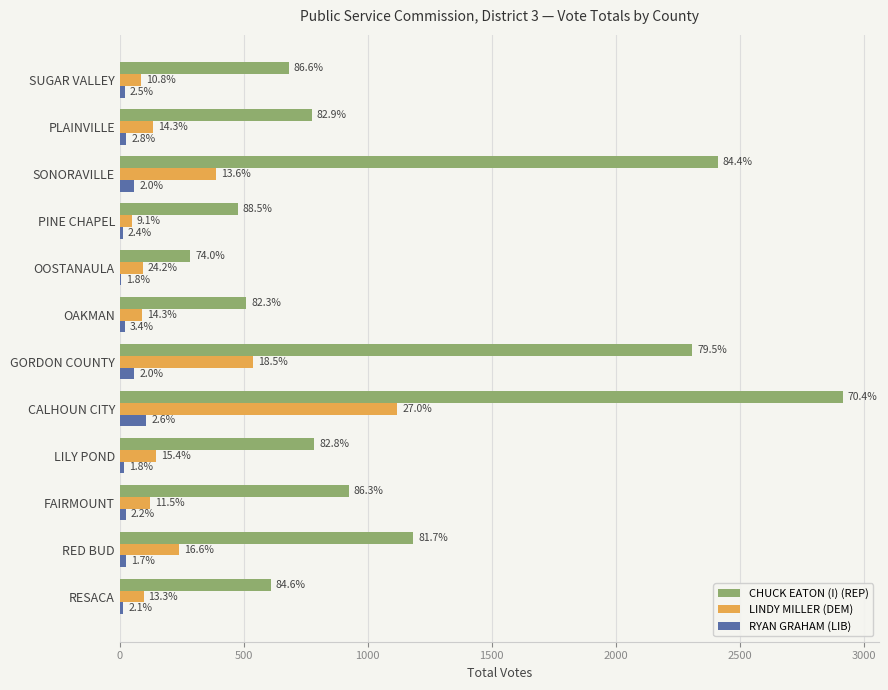

What are all the series names shown in the legend?

CHUCK EATON (I) (REP), LINDY MILLER (DEM), RYAN GRAHAM (LIB)